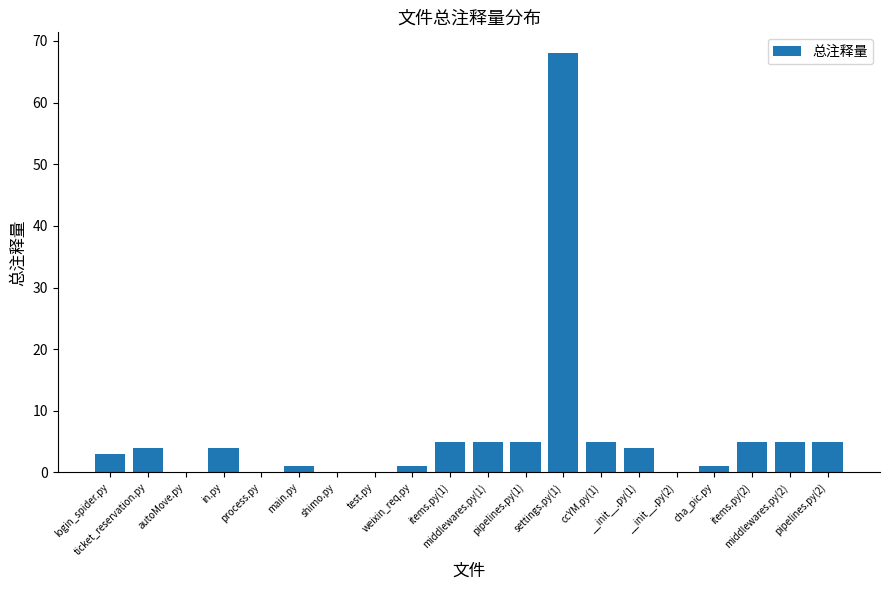

How many data points does each series have?

20